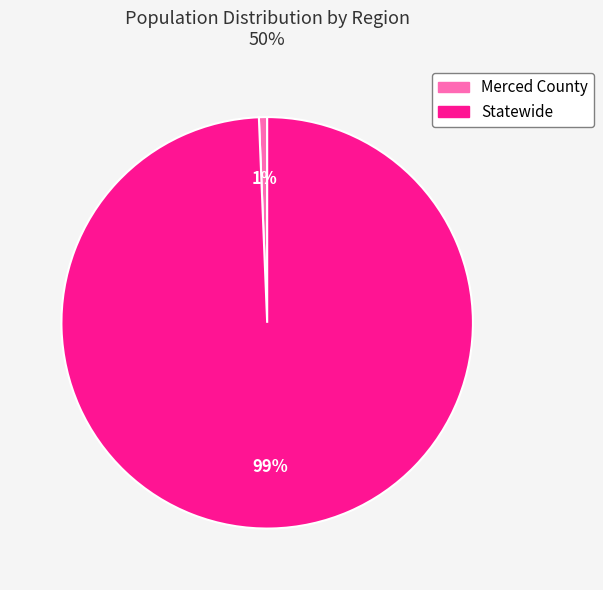

Does Statewide account for over 50% of the chart?

Yes